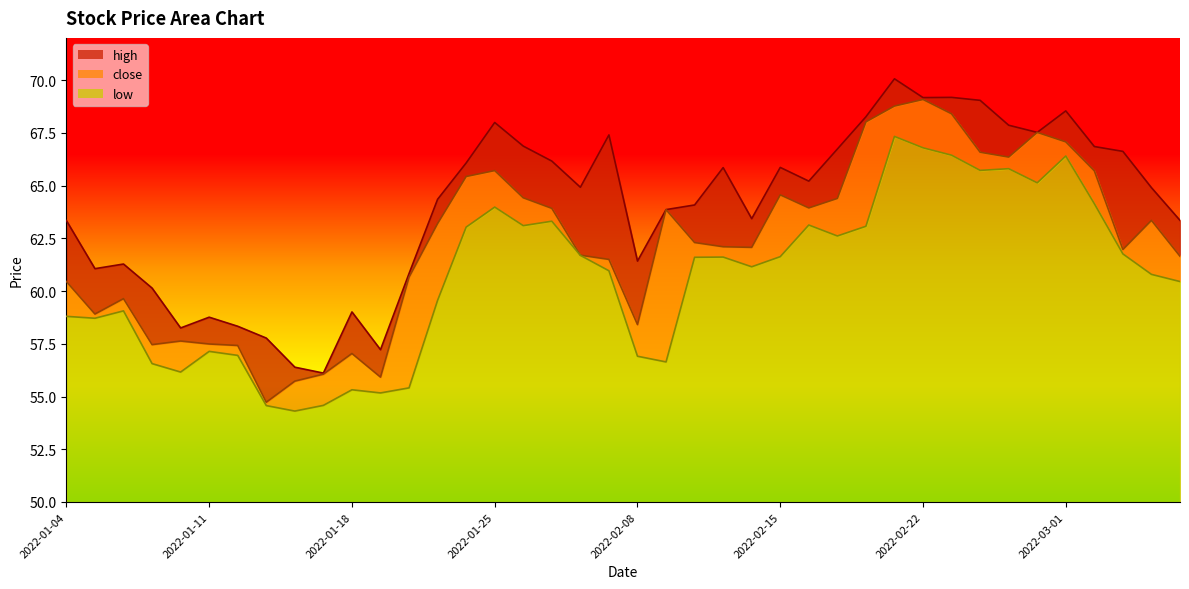

The value of high at 2022-01-21 is 85.9. True or false?

False